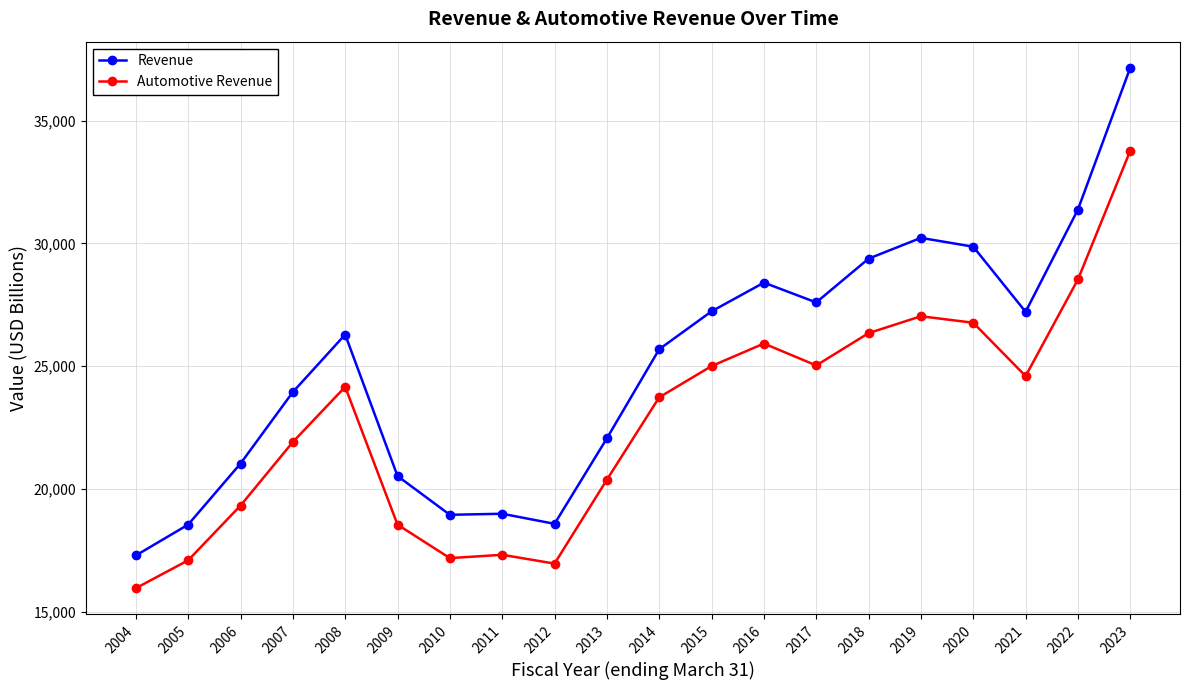

At how many categories does at least one series exceed 29560?

4